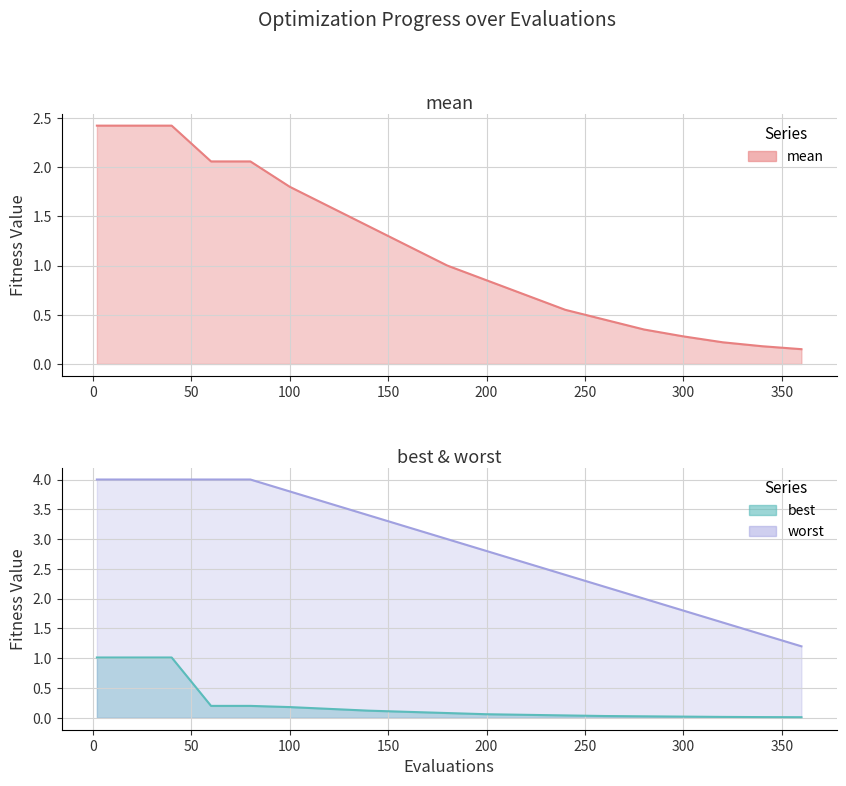

Does the chart have visible grid lines?

Yes